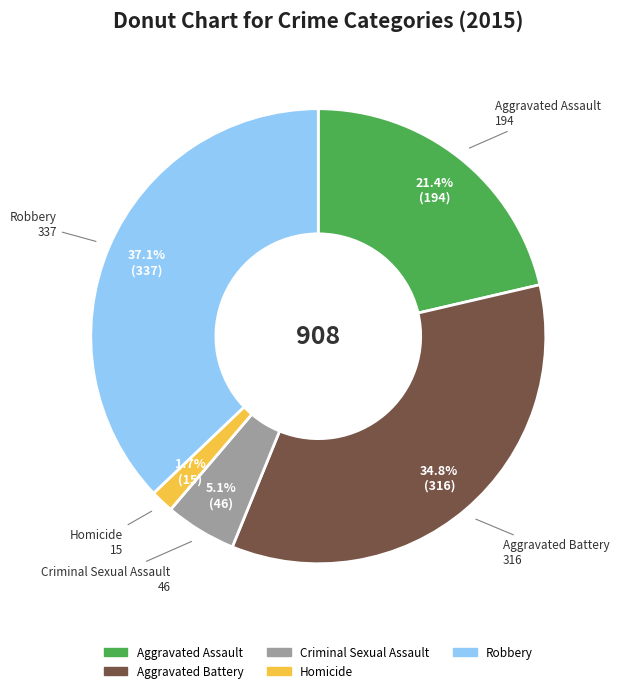

Which category has the biggest portion of the pie?

Robbery